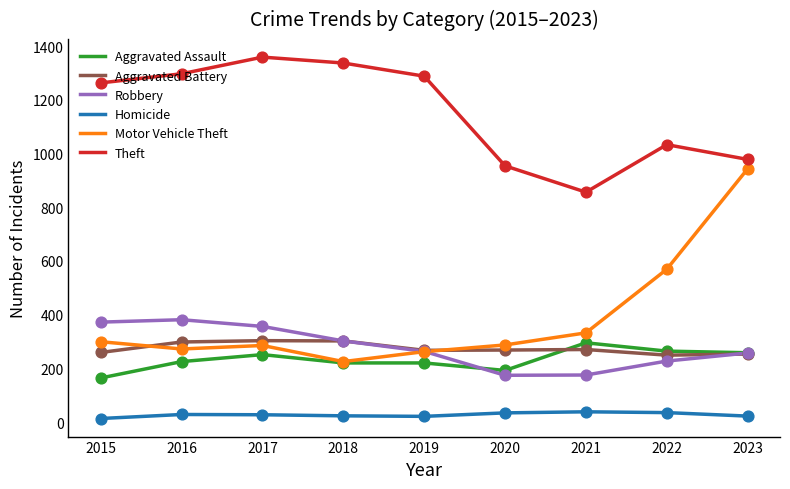

At how many categories does at least one series exceed 933?

8